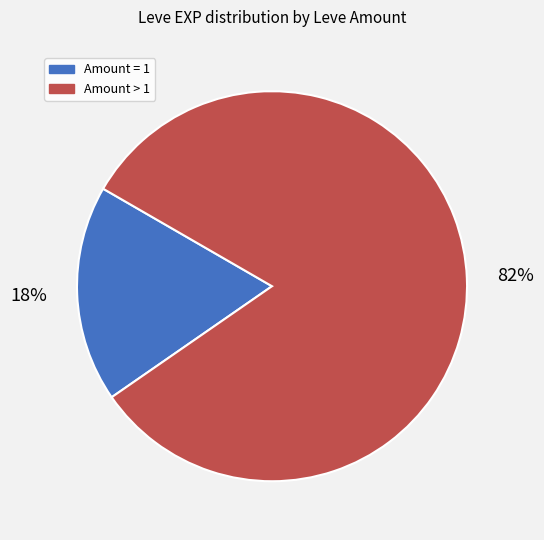

To the nearest percent, what is the difference between the largest and smallest slice percentages?

64%